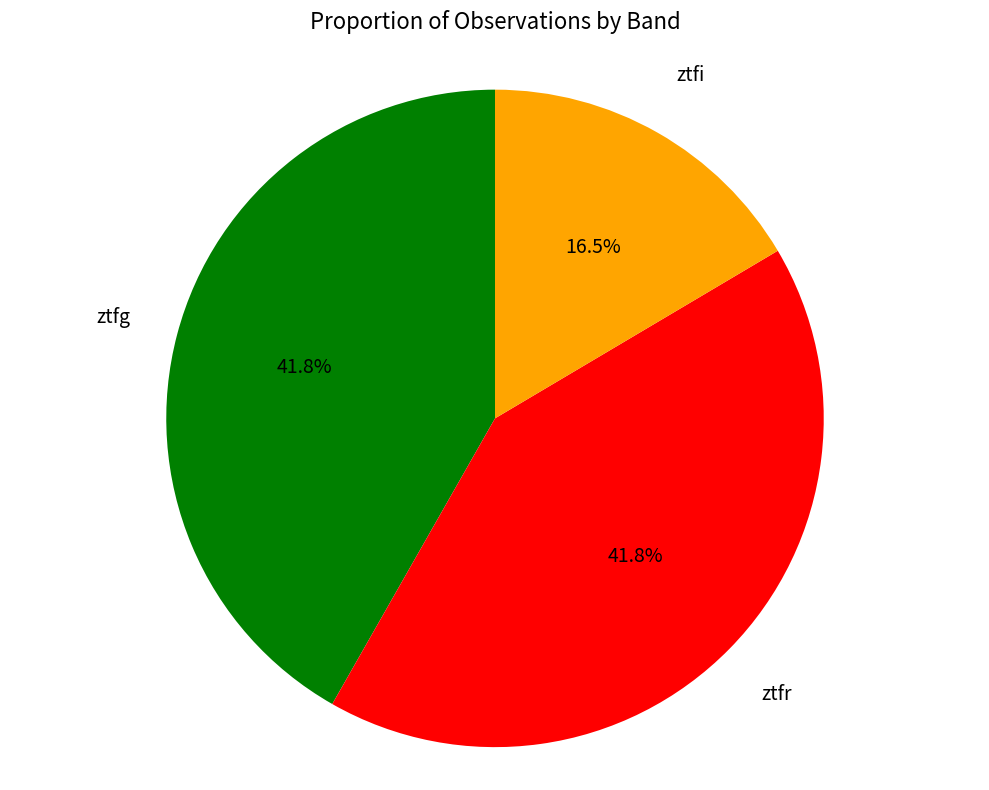

What is the smallest slice in the pie chart?

ztfi